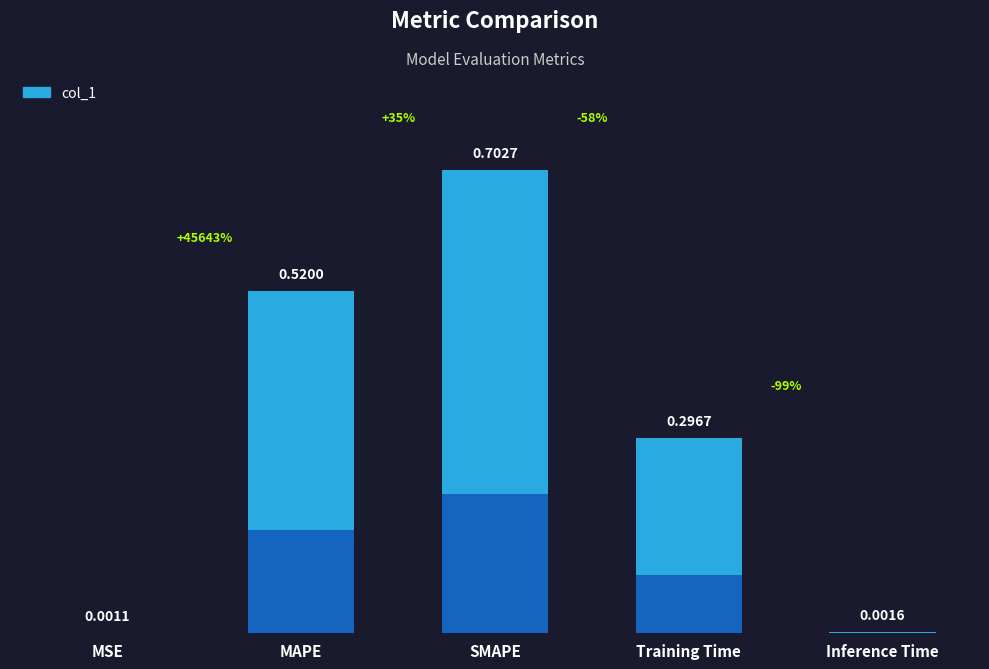

Where is the data nearest to the value 0?

MSE